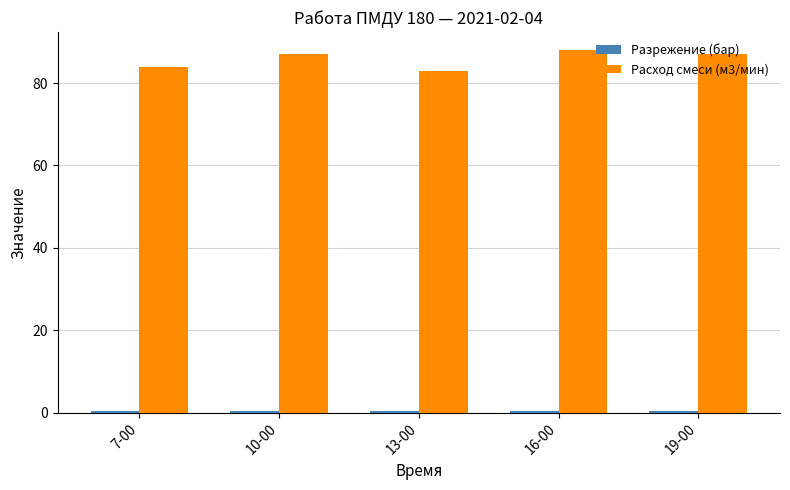

At how many categories does at least one series exceed 63?

5